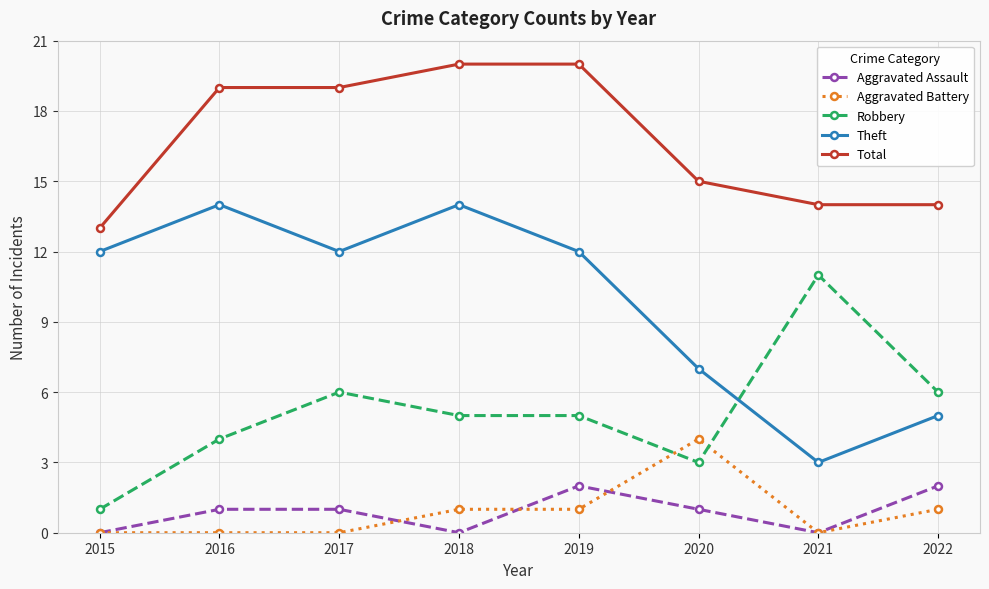

Count the number of categories in the chart.

8